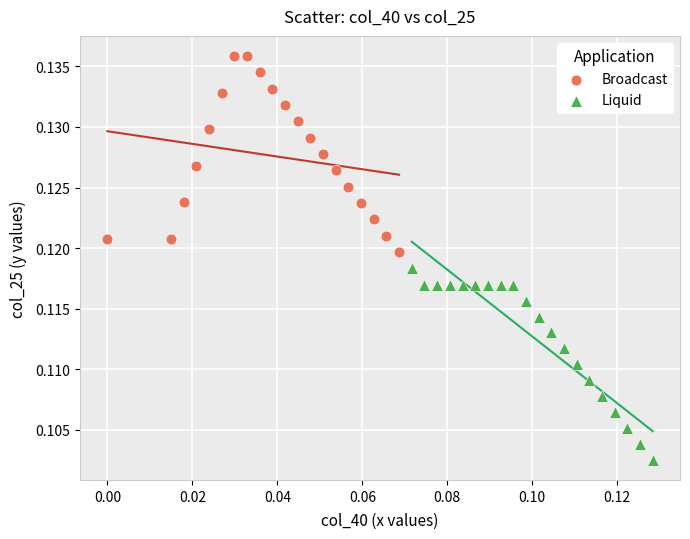

What are all the series names shown in the legend?

Broadcast, Liquid